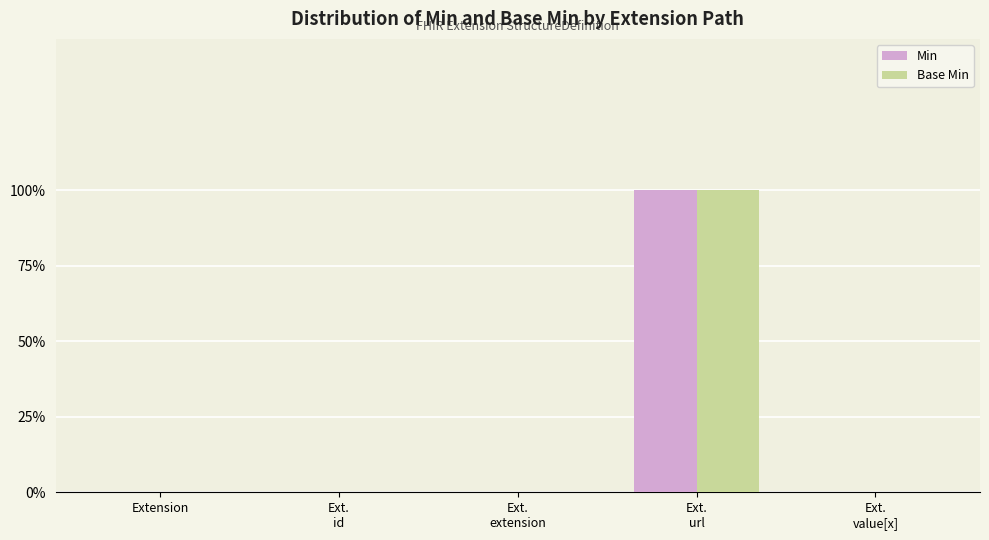

Between Ext.
url and Ext.
value[x], which series saw the biggest shift?

Min